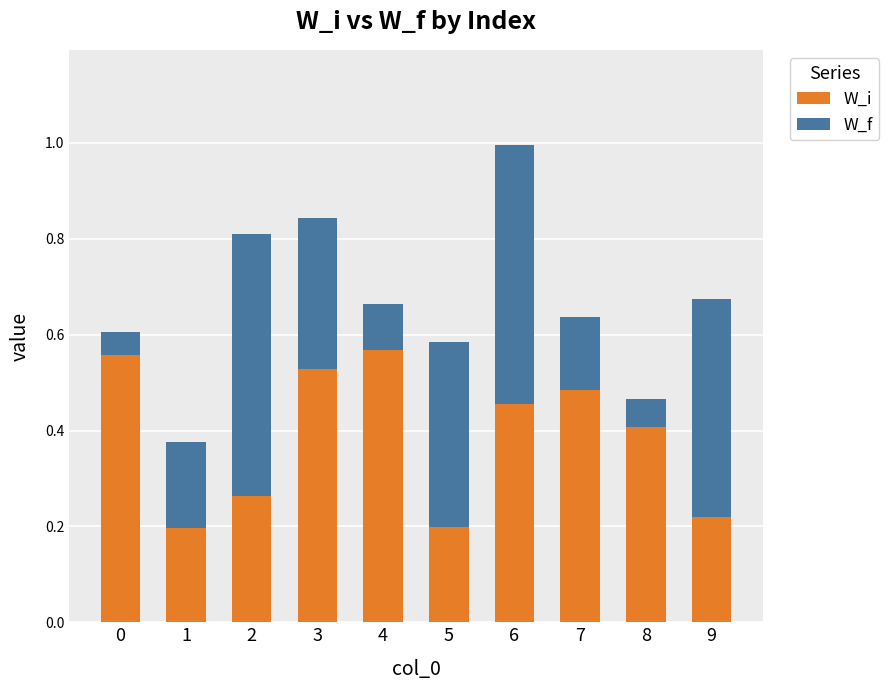

At which category is the sum across all series the highest?

6